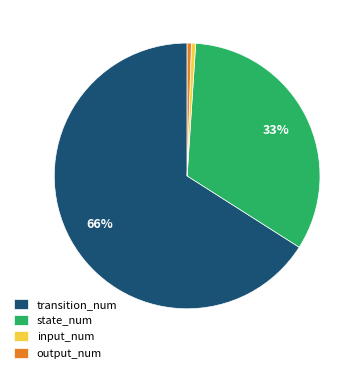

The output_num slice represents 1% of the pie. True or false?

True